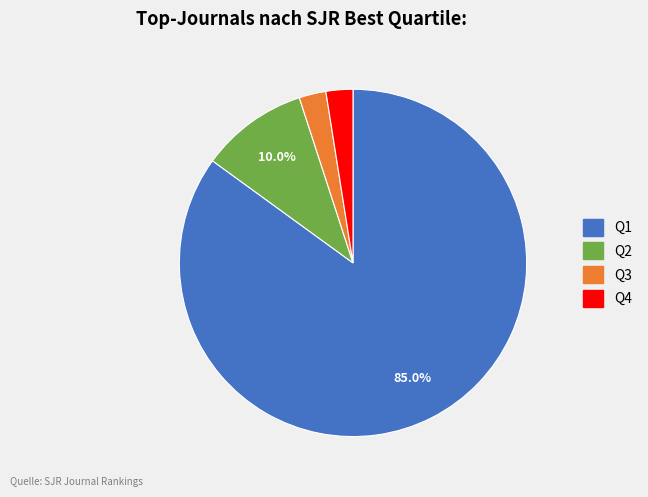

The Q2 slice represents 10% of the pie. True or false?

True